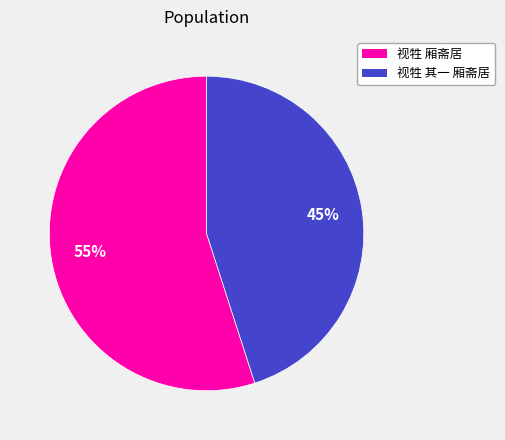

To the nearest percent, what is the combined percentage of 视牲 厢斋居 and 视牲 其一 厢斋居?

100%